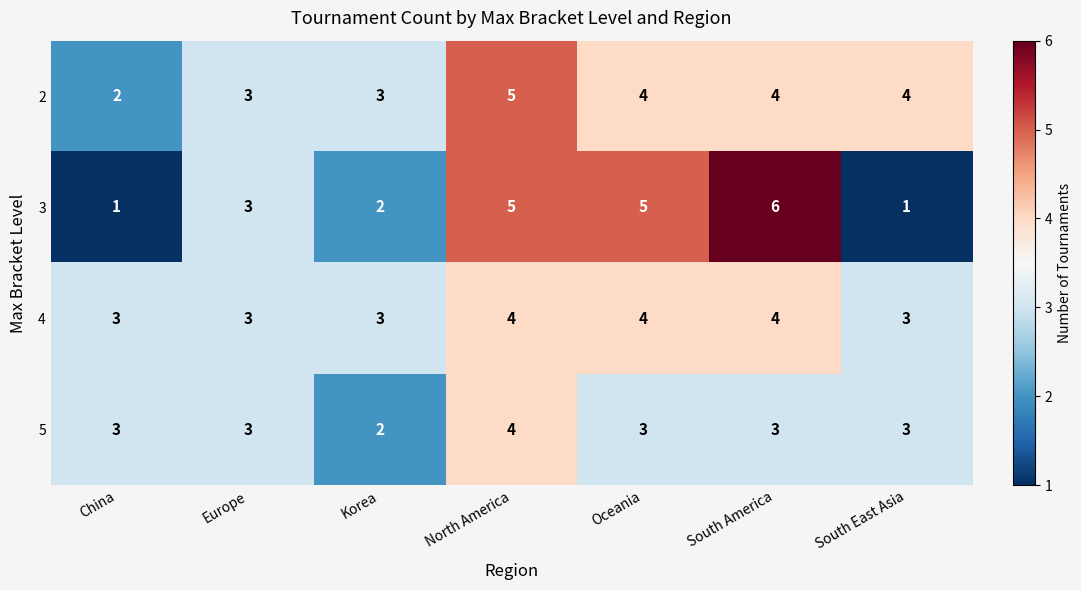

What is the greatest value displayed?

6